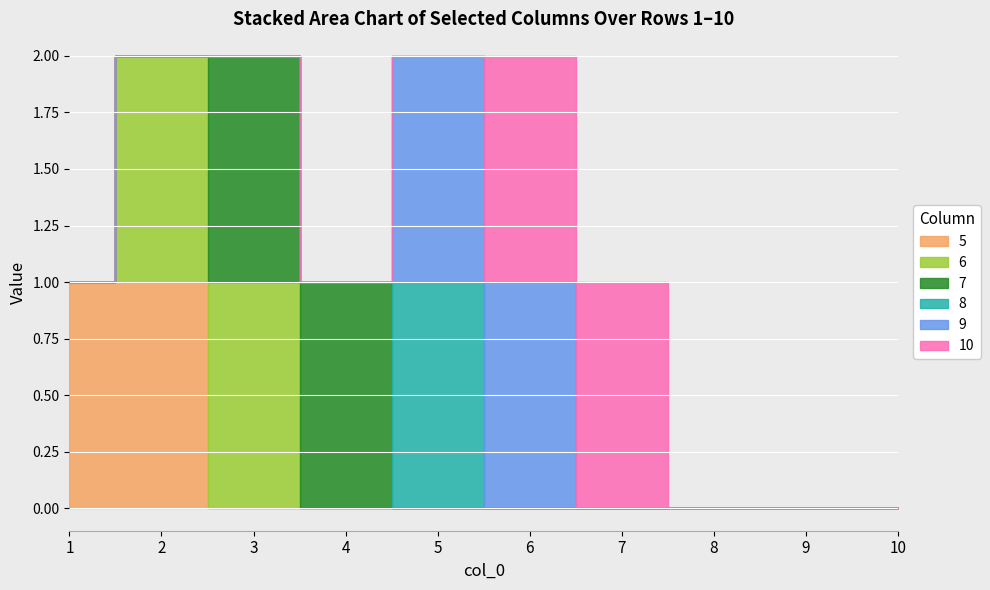

How many times do 7 and 8 cross each other?

1